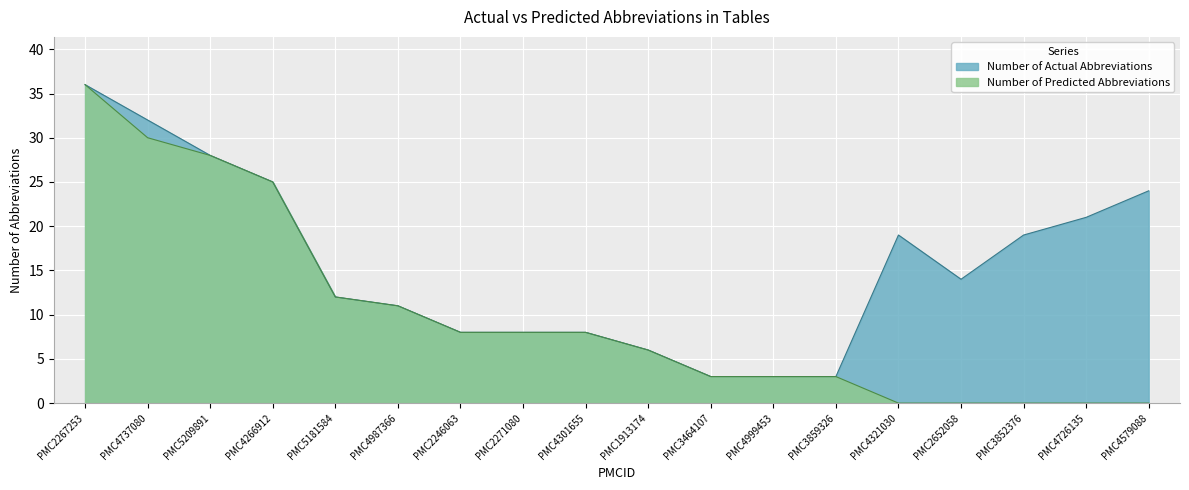

What is the difference between the Number of Actual Abbreviations values at PMC5181584 and PMC4737080?

20